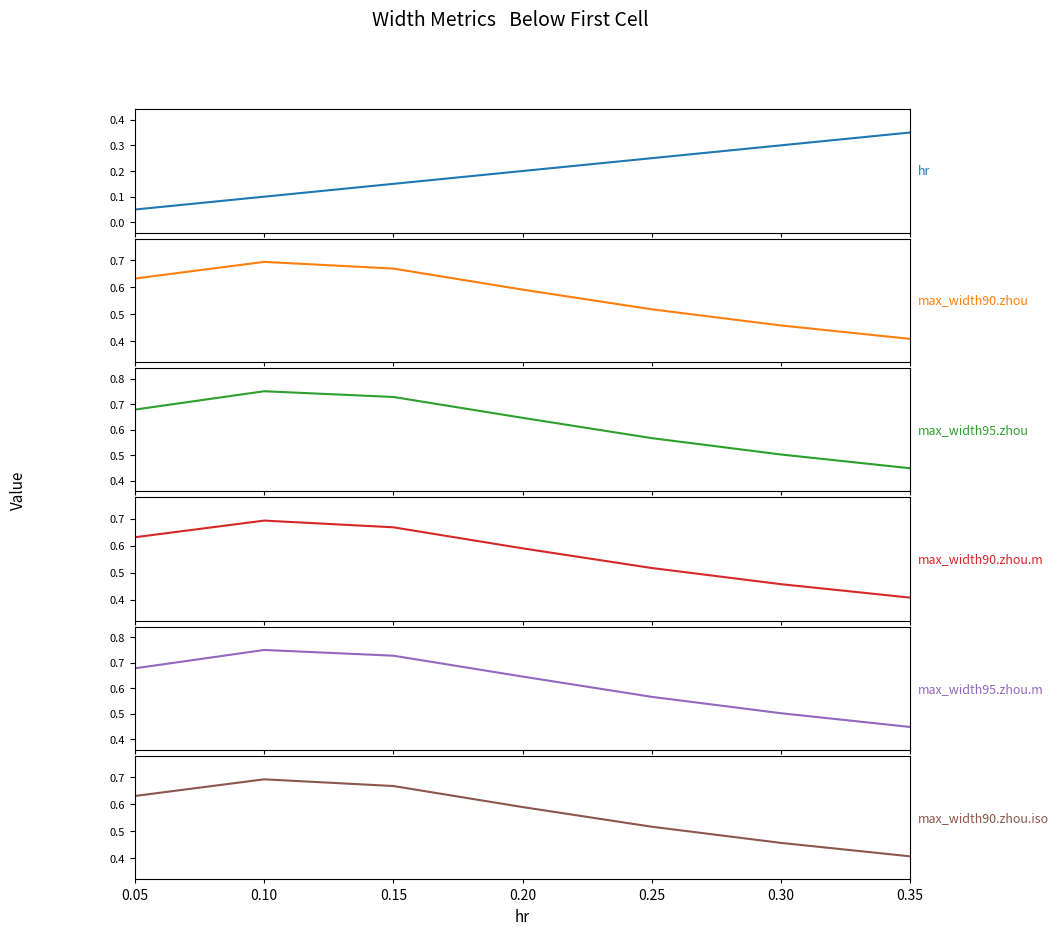

The max_width95.zhou series shows 0.5 at 0.15. True or false?

False